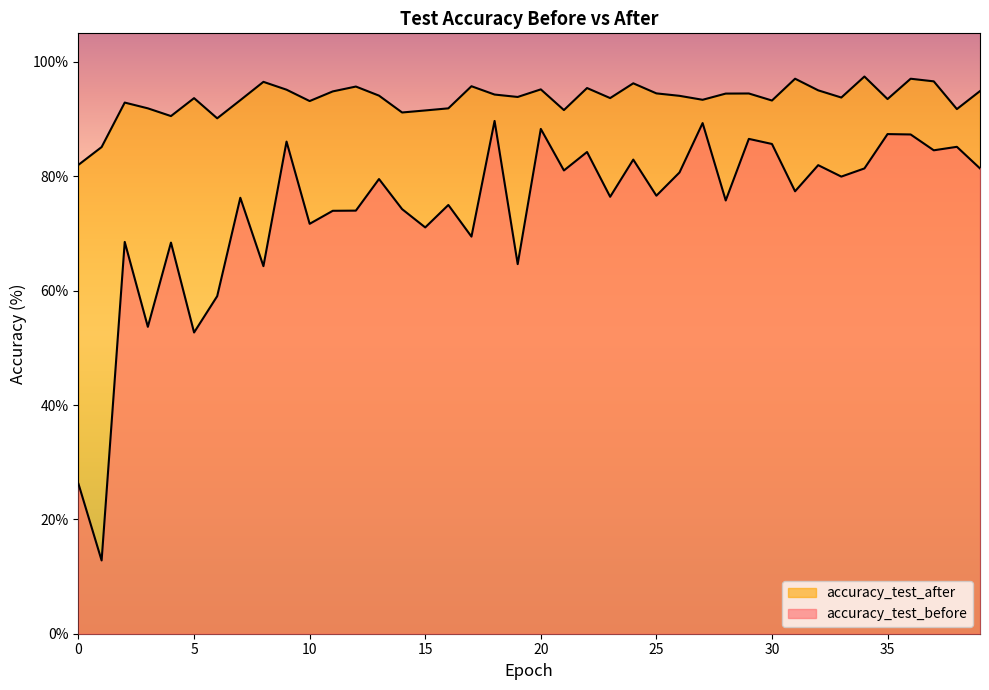

What is the greatest value displayed?

97.4